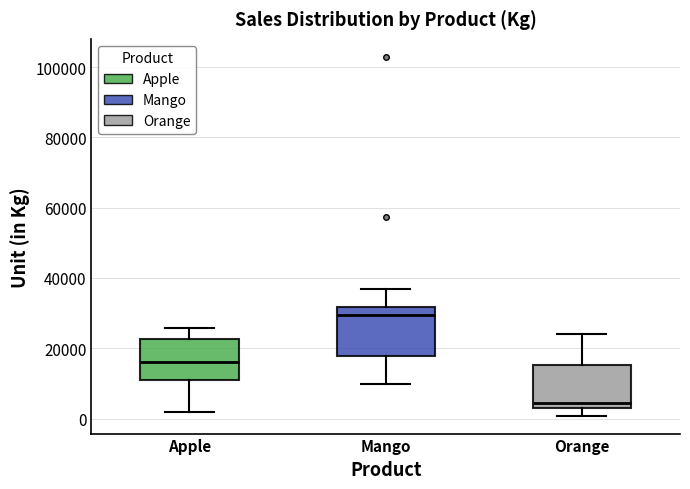

Reading left to right, transcribe this box plot: for each box, give where its median line is, the range the box spans, and where its two whiskers end, as read against the y-axis. The values are not printed on the chart, so give them approximately, as read against the axis.

Apple: median 16000, box 12000 to 22000, whiskers 2000 to 26000
Mango: median 30000, box 18000 to 32000, whiskers 10000 to 36000
Orange: median 4000, box 2000 to 16000, whiskers 0 to 24000